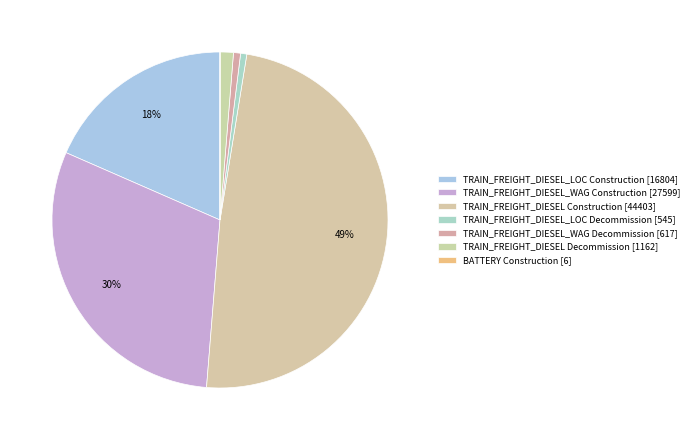

Is there any slice that represents more than half of the pie?

No